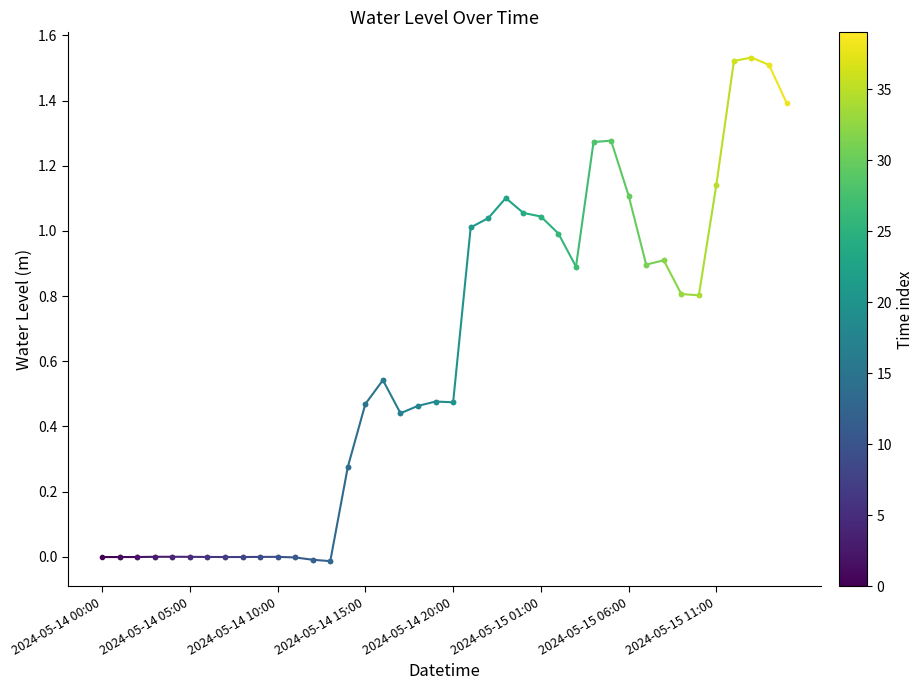

The value at 2024-05-14 00:00 is -0.0. True or false?

True